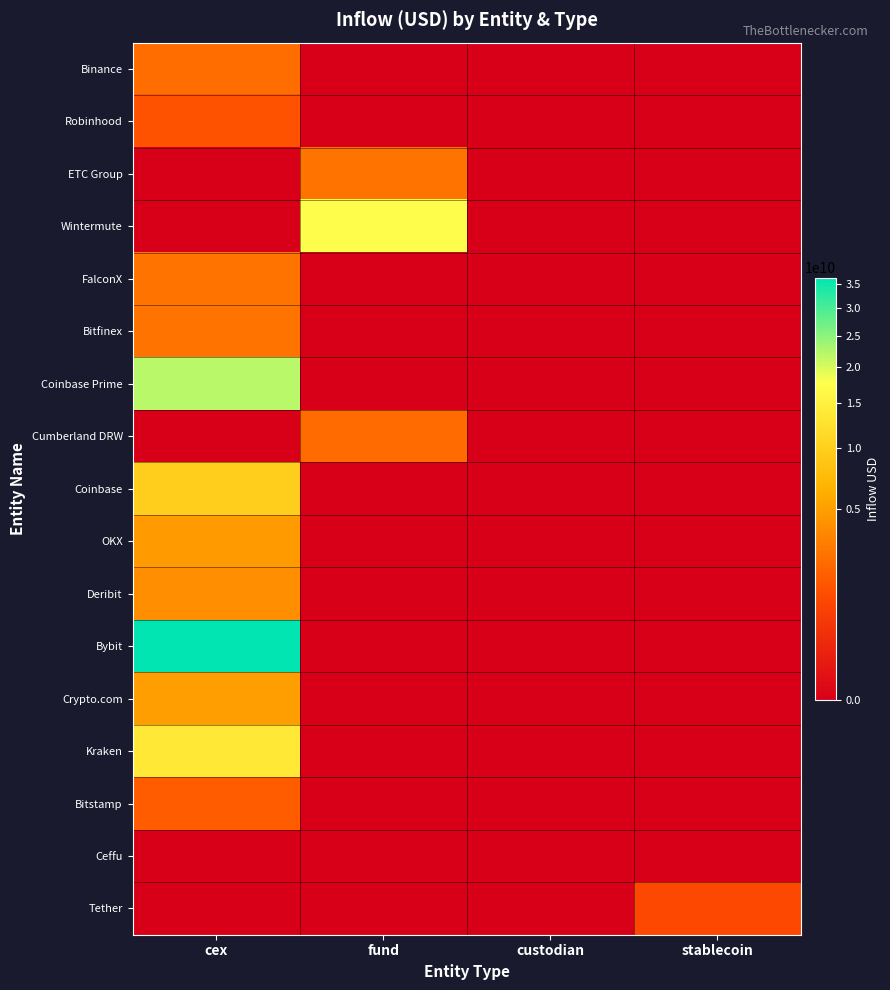

Between custodian and cex, which is larger?

cex